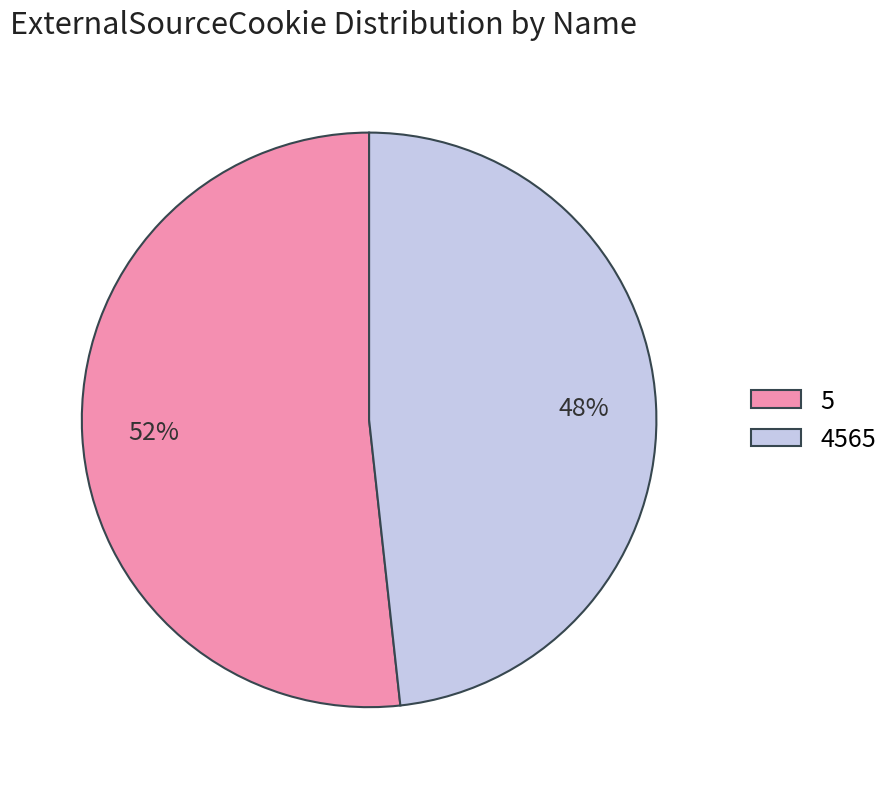

To the nearest percent, what portion does 4565 represent?

48%